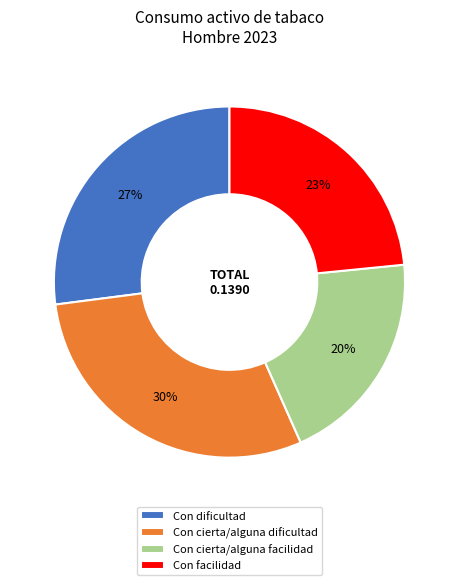

To the nearest percent, what percentage of the pie is Con cierta/alguna dificultad?

30%